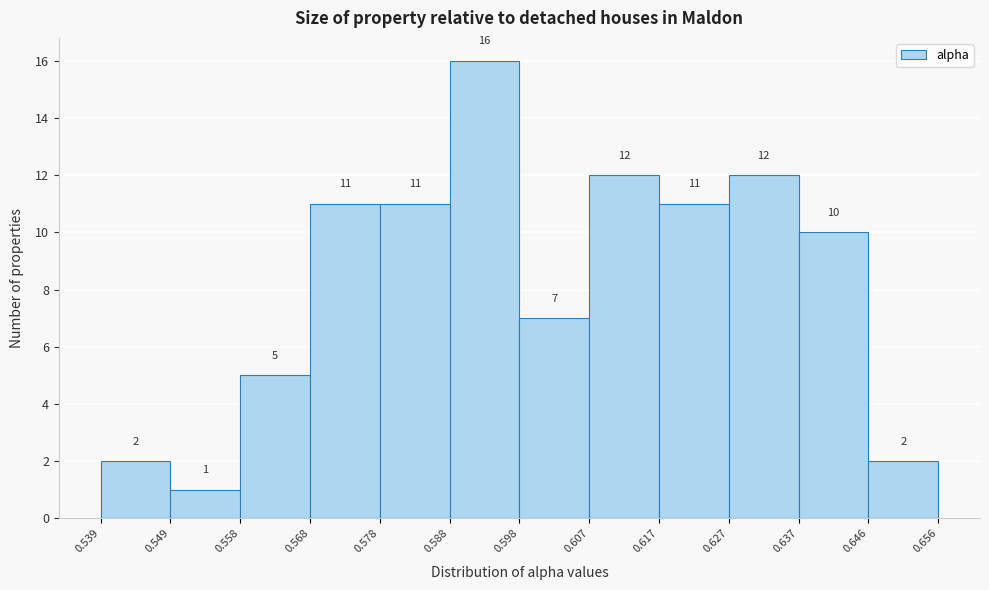

Reading left to right, transcribe this chart: for each bar, give the range it covers on the x-axis and its height.

0.539 to 0.549: 2
0.549 to 0.558: 1
0.558 to 0.568: 5
0.568 to 0.578: 11
0.578 to 0.588: 11
0.588 to 0.598: 16
0.598 to 0.607: 7
0.607 to 0.617: 12
0.617 to 0.627: 11
0.627 to 0.637: 12
0.637 to 0.646: 10
0.646 to 0.656: 2